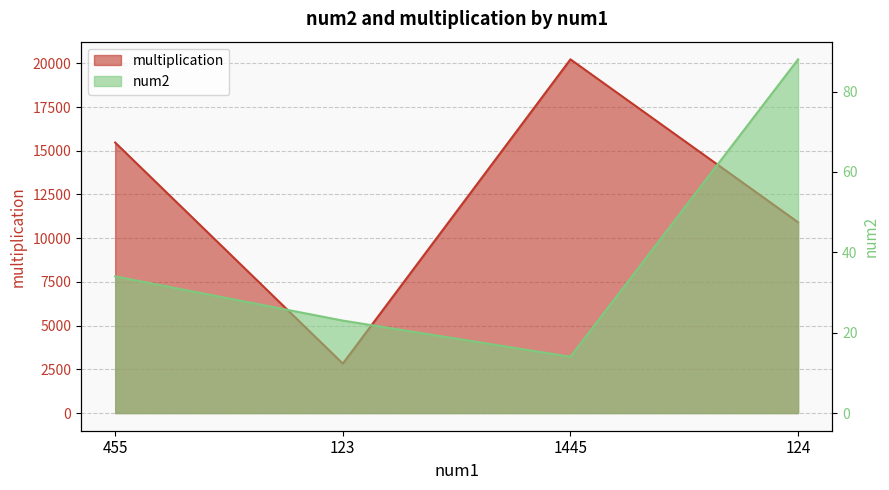

What is the maximum value for multiplication?

20230